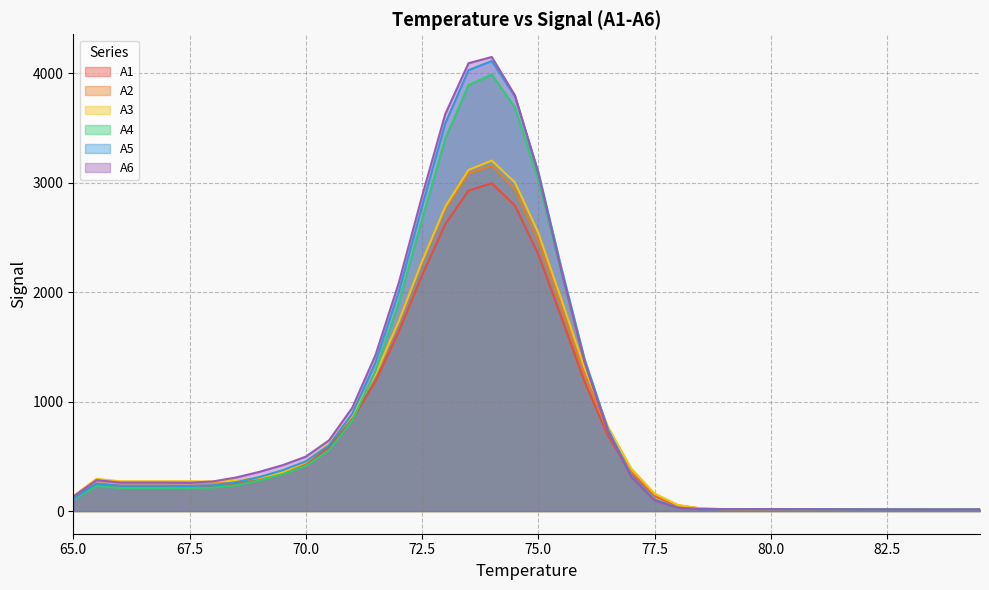

Where is the first local minimum for A6?

67.5